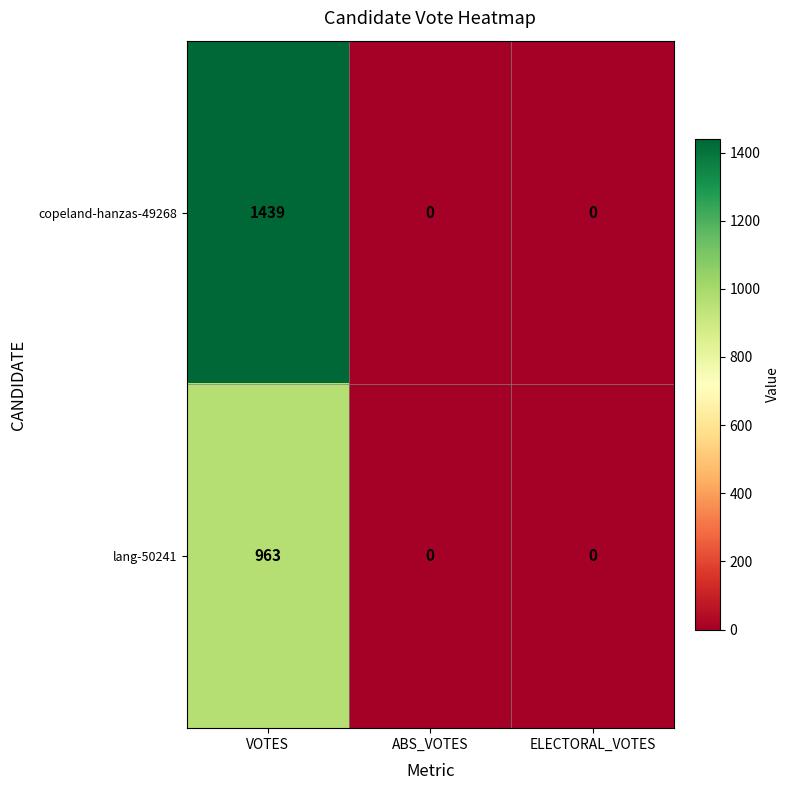

Which series changed the most between VOTES and ELECTORAL_VOTES?

copeland-hanzas-49268